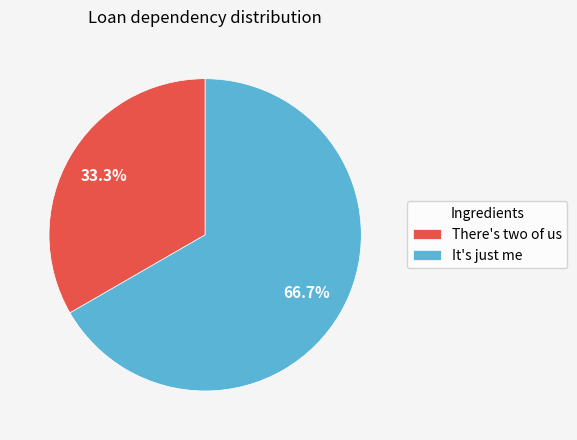

Rank the categories by value from lowest to highest.

There's two of us, It's just me